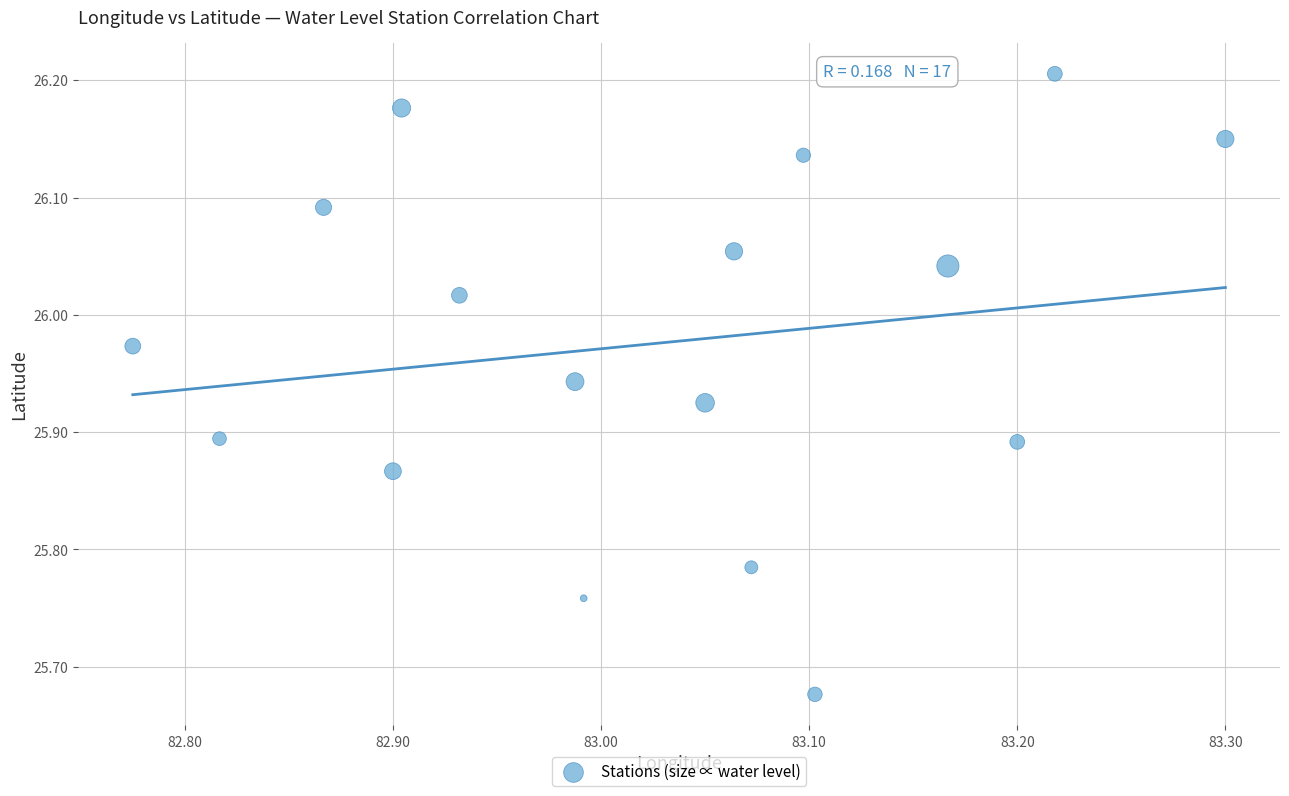

What is the range of Y values (max minus min)?

0.5